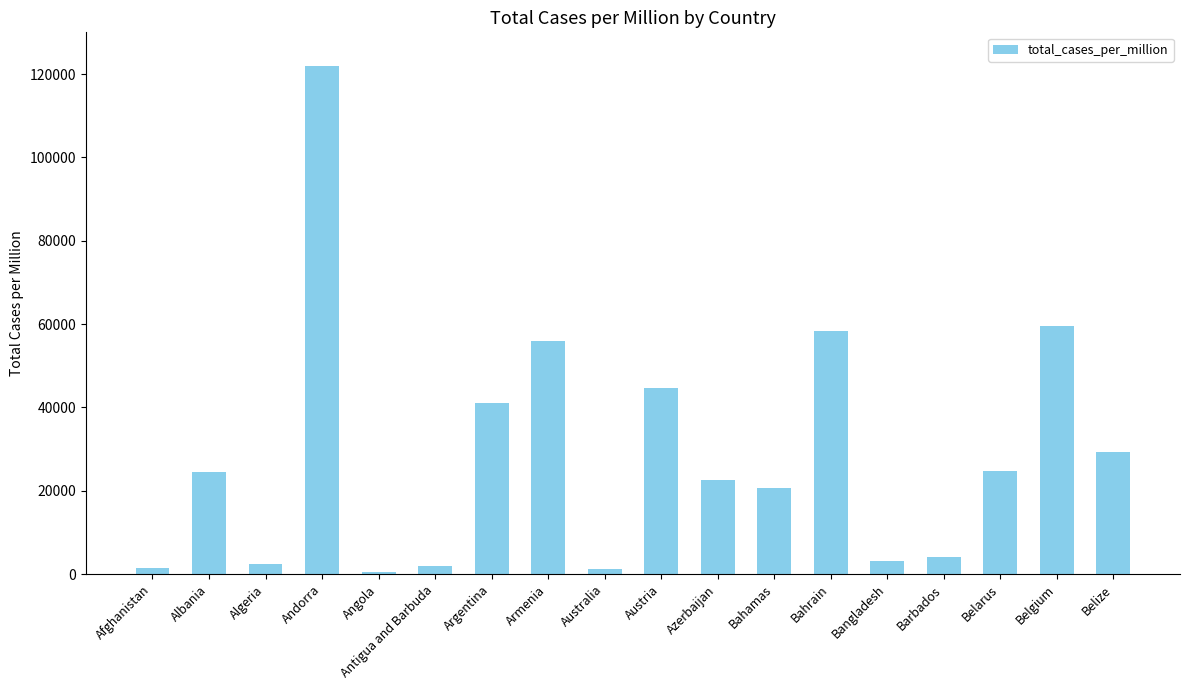

What is the approximate value at Argentina?

41017.8